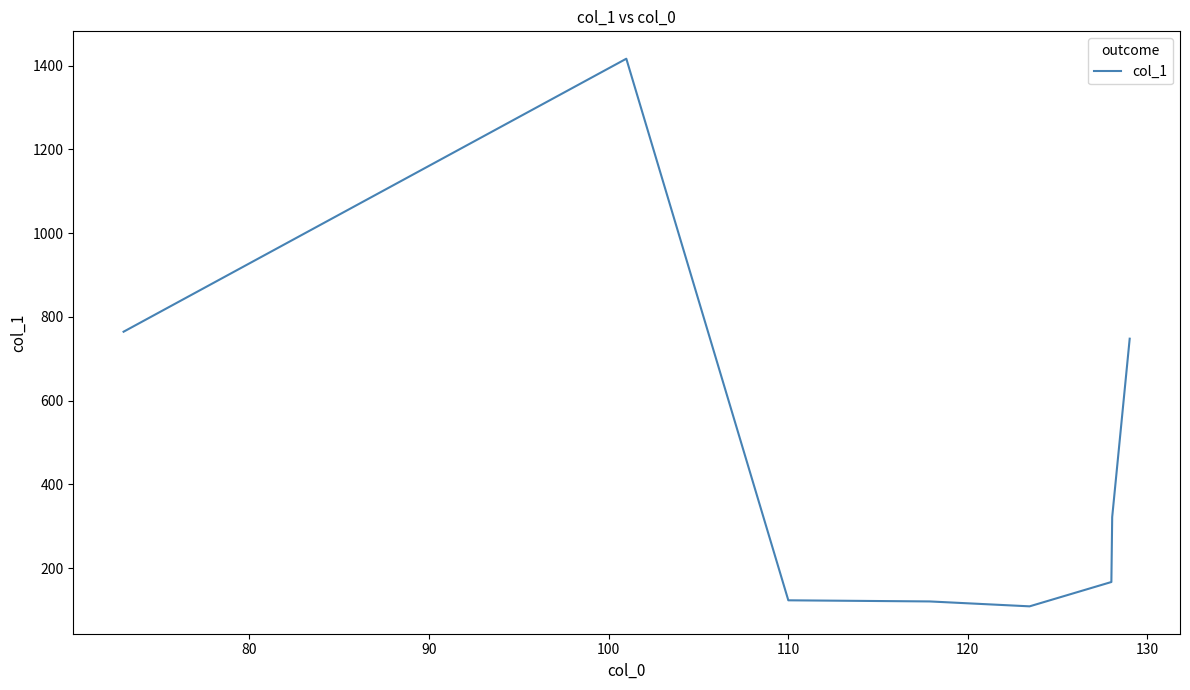

What is the difference between the maximum and minimum values?

1307.2